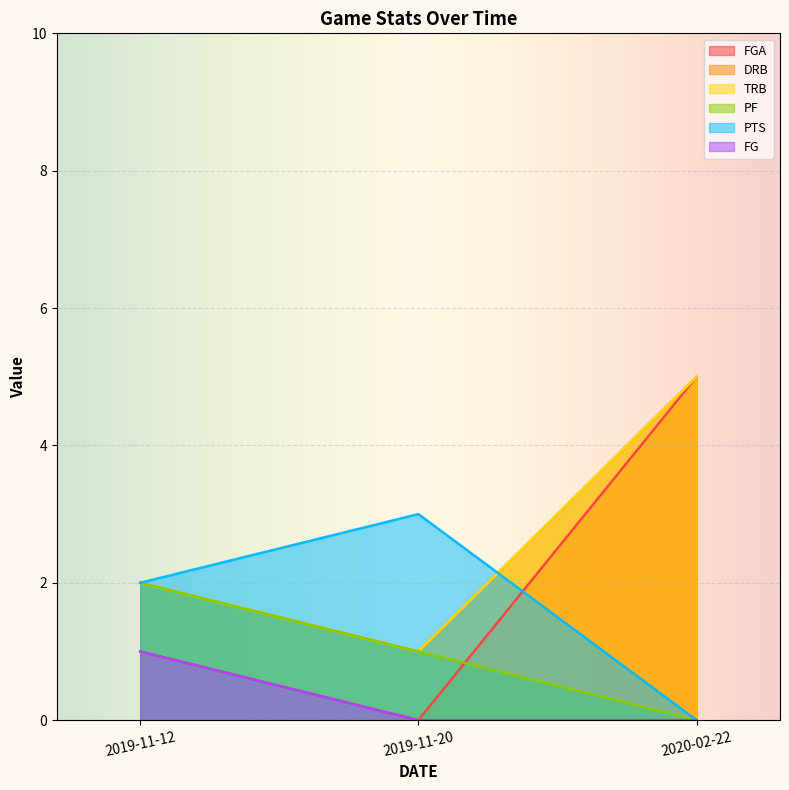

The value of FGA at 2019-11-12 is 0. True or false?

False